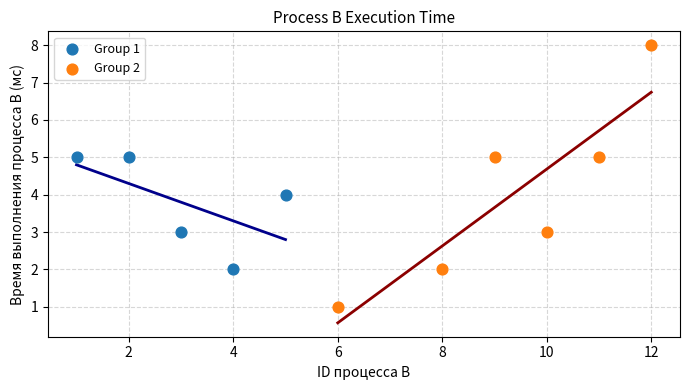

Which series reaches the minimum Y coordinate?

Group 2